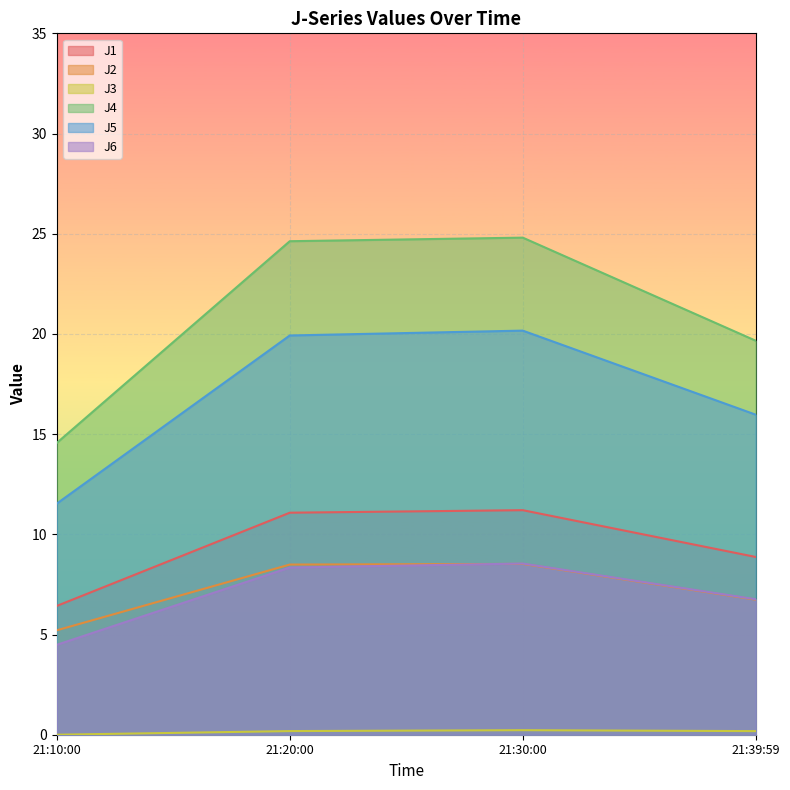

What position from the right is 21:39:59?

1